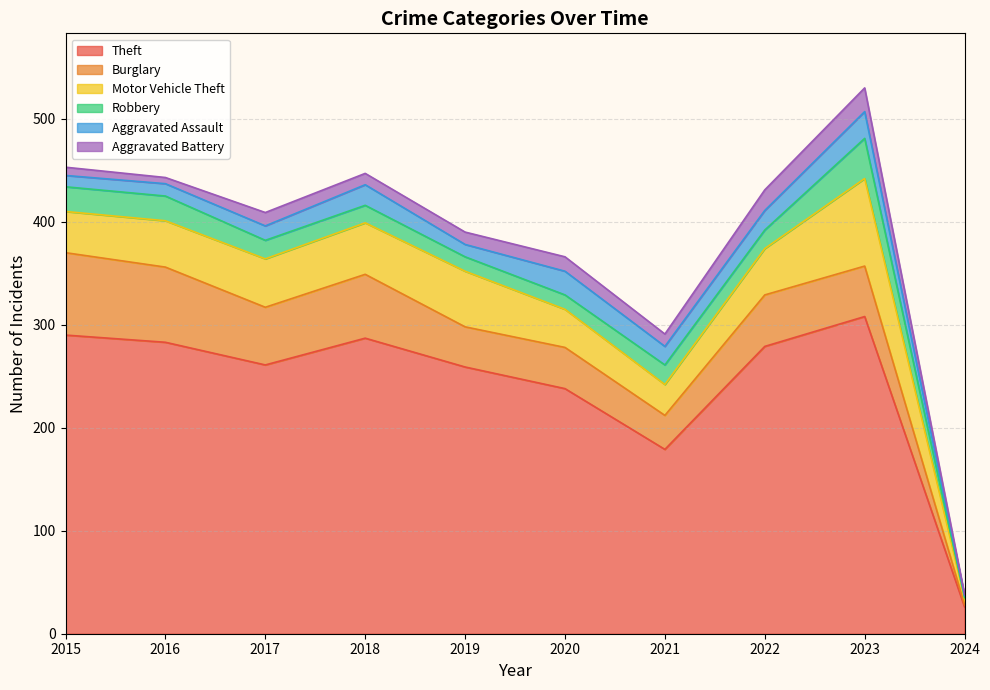

What is the difference between the highest and lowest values at 2015?

282